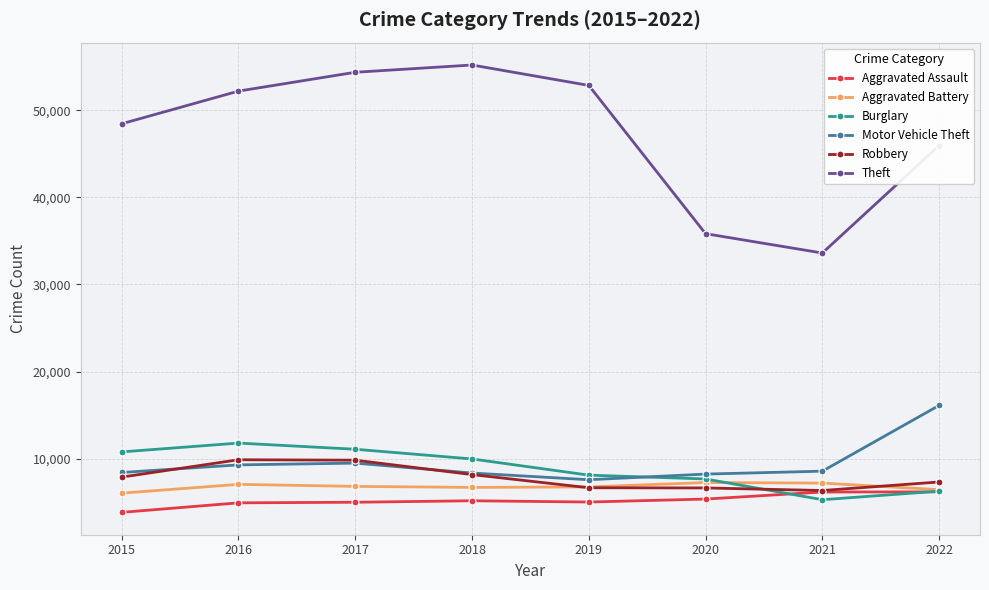

True or false: Aggravated Assault and Motor Vehicle Theft cross at least once.

False